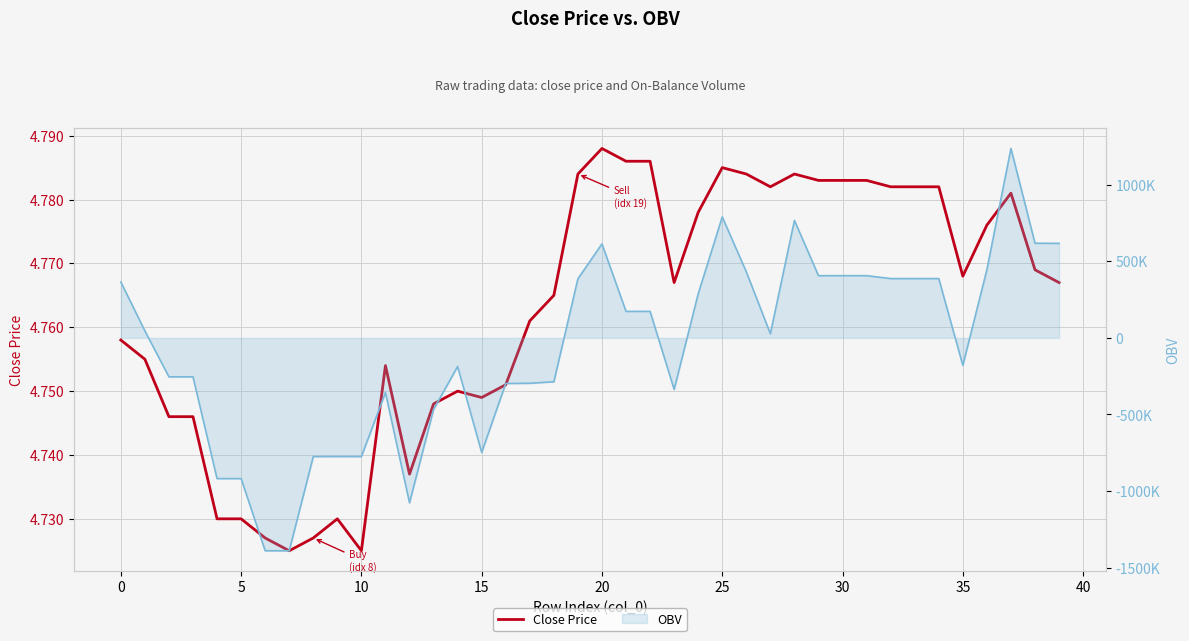

The chart shows a value of 1.5 at 27. True or false?

False